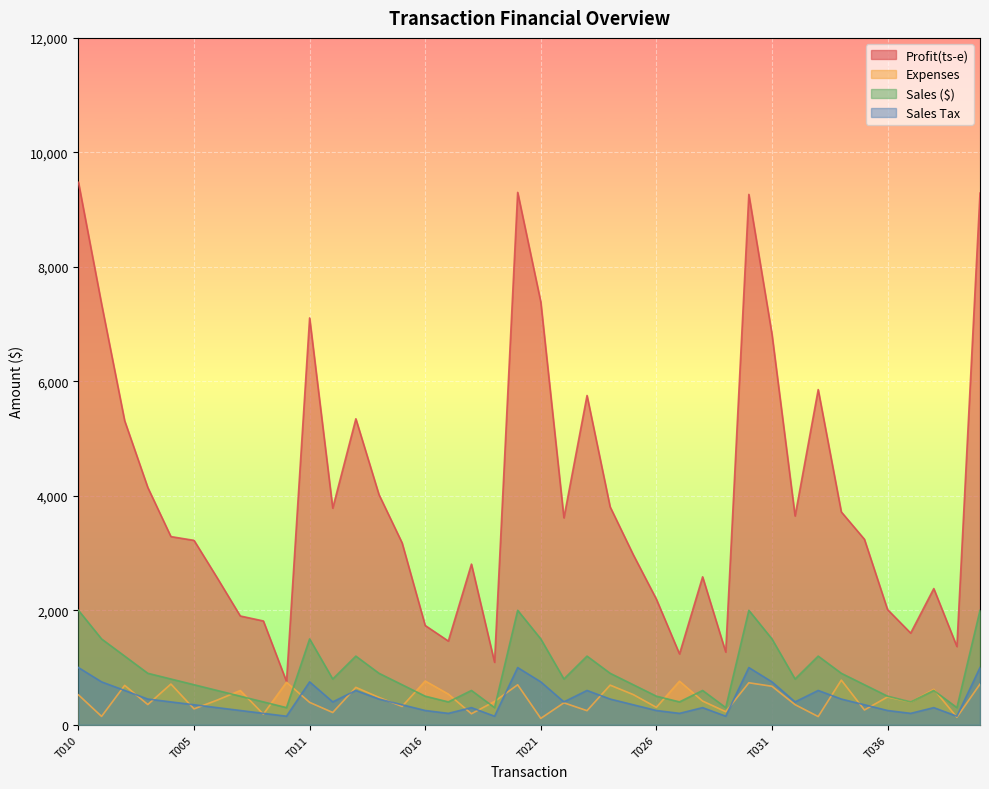

Reading left to right, transcribe all the data shown in this chart.

Profit(ts-e): 9477	7353	5311	4146	3288	3222	2569	1901	1814	757	7108	3785	5346	4022	3179	1735	1463	2807	1092	9301	7388	3616	5753	3807	2972	2195	1238	2585	1271	9266	6827	3648	5856	3719	3241	2013	1602	2380	1368	9289
Expenses: 523	147	689	354	712	278	431	599	186	743	392	215	654	478	321	765	537	193	408	699	112	384	247	693	528	305	762	415	229	734	673	352	144	781	259	487	398	620	132	711
Sales ($): 2000	1500	1200	900	800	700	600	500	400	300	1500	800	1200	900	700	500	400	600	300	2000	1500	800	1200	900	700	500	400	600	300	2000	1500	800	1200	900	700	500	400	600	300	2000
Sales Tax: 1000	750	600	450	400	350	300	250	200	150	750	400	600	450	350	250	200	300	150	1000	750	400	600	450	350	250	200	300	150	1000	750	400	600	450	350	250	200	300	150	1000